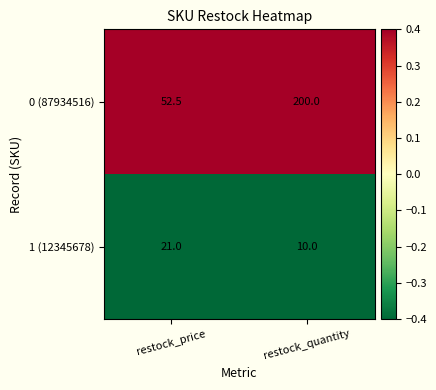

What is the difference between the highest and lowest values at restock_quantity?

190.0